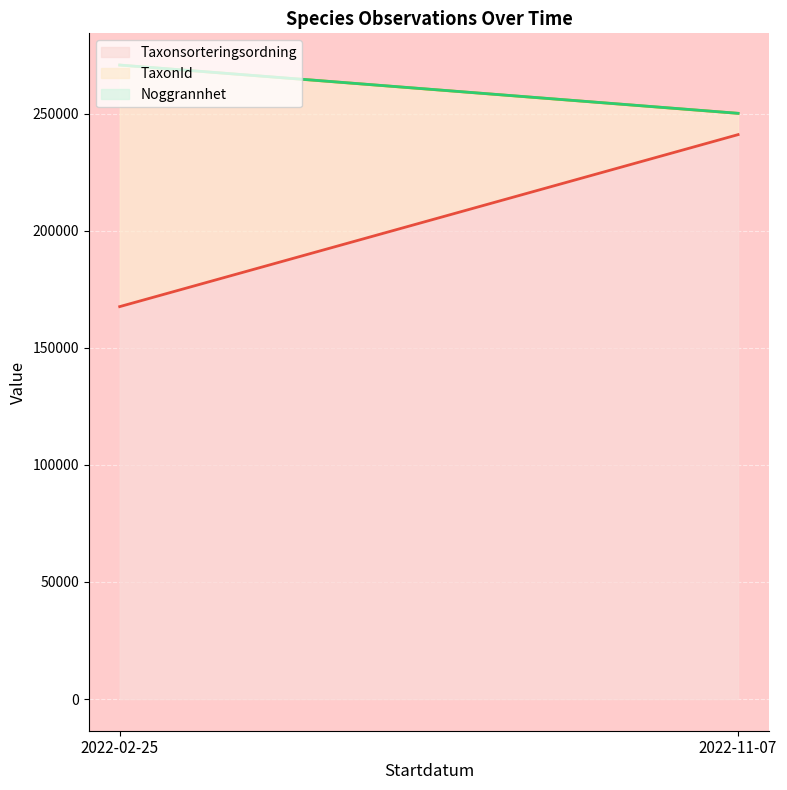

True or false: Taxonsorteringsordning and Noggrannhet intersect in this chart.

False